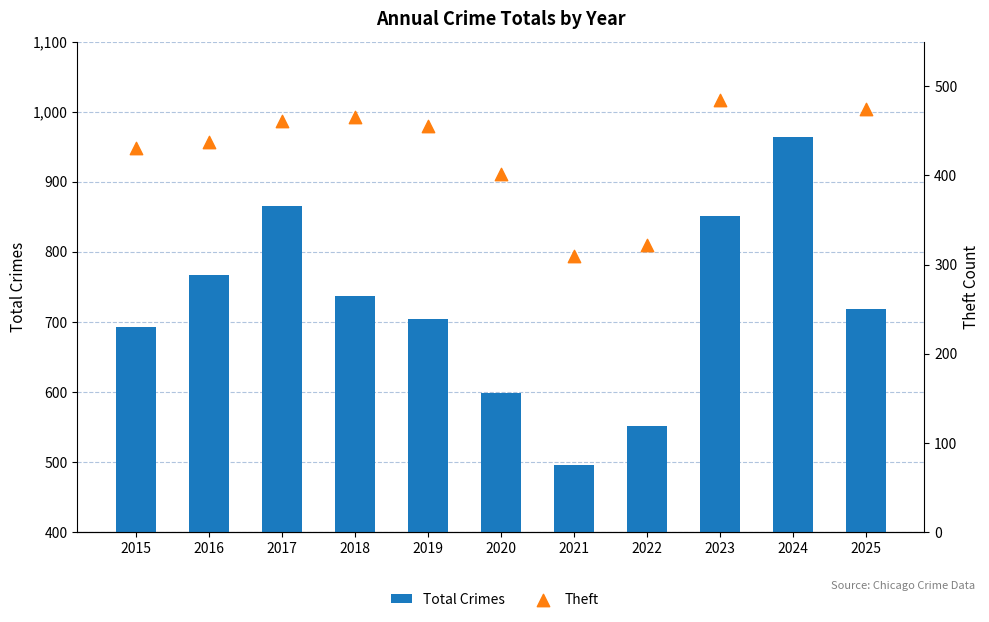

Is the value of Total Crimes at 2022 greater than the value of Theft at 2024?

No